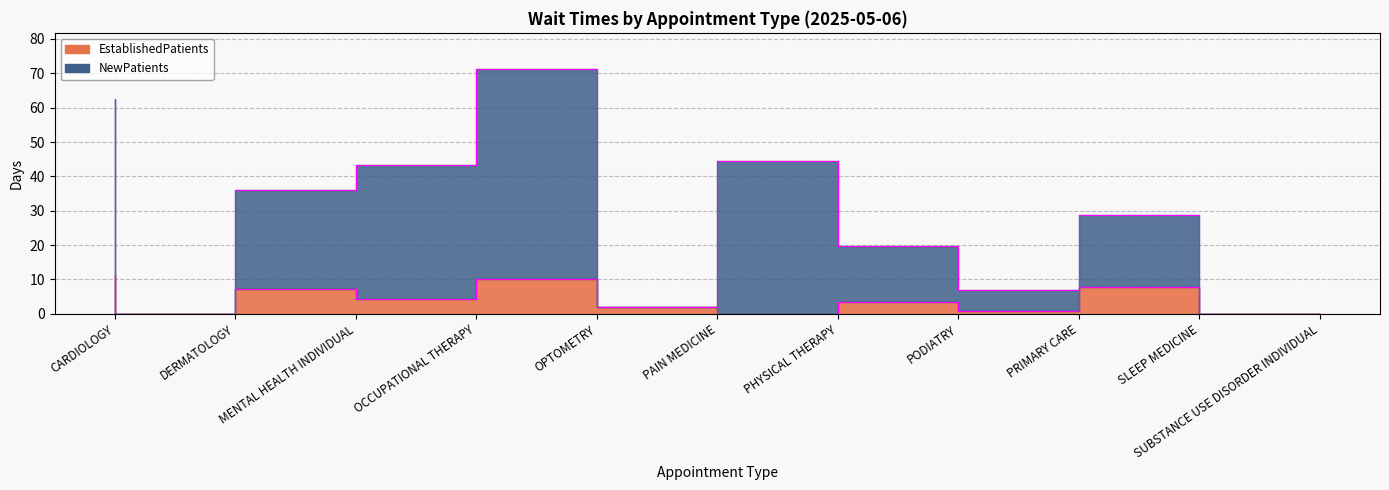

Is it true that EstablishedPatients equals 7.9 at SLEEP MEDICINE?

True